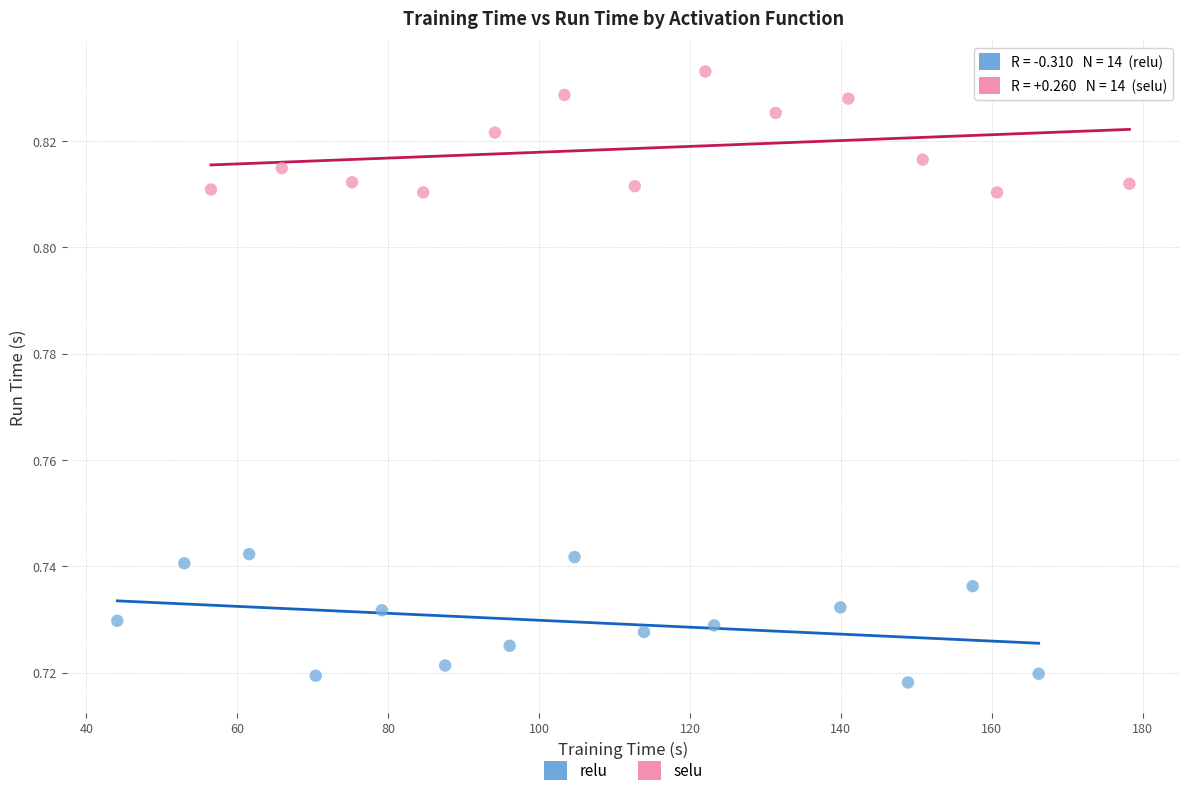

Which series contains the highest Y value?

selu